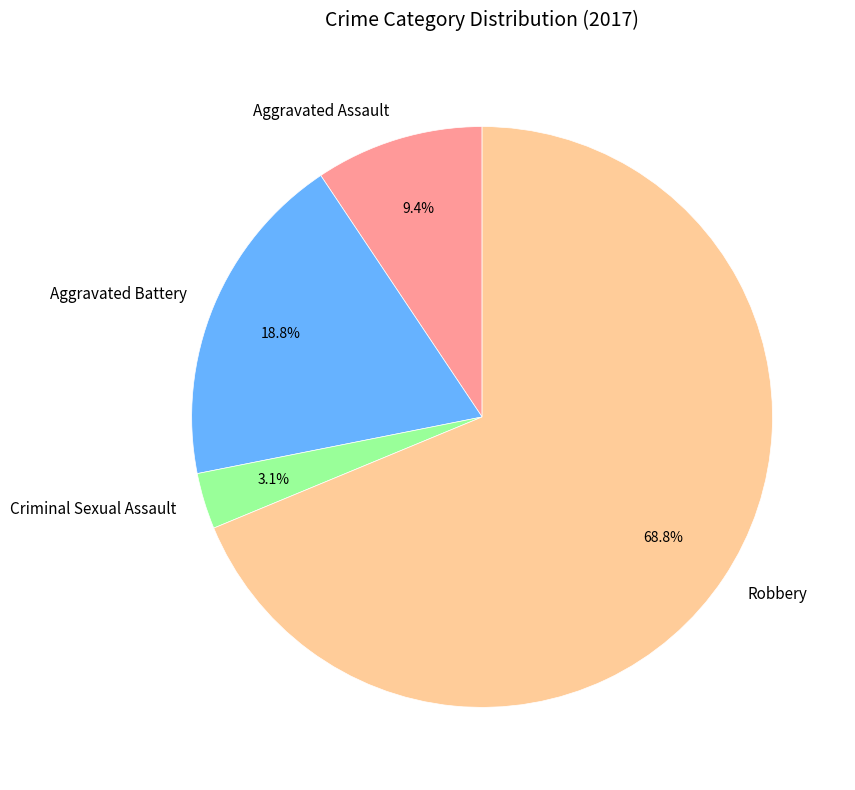

To the nearest percent, what percentage of the pie is Robbery?

69%